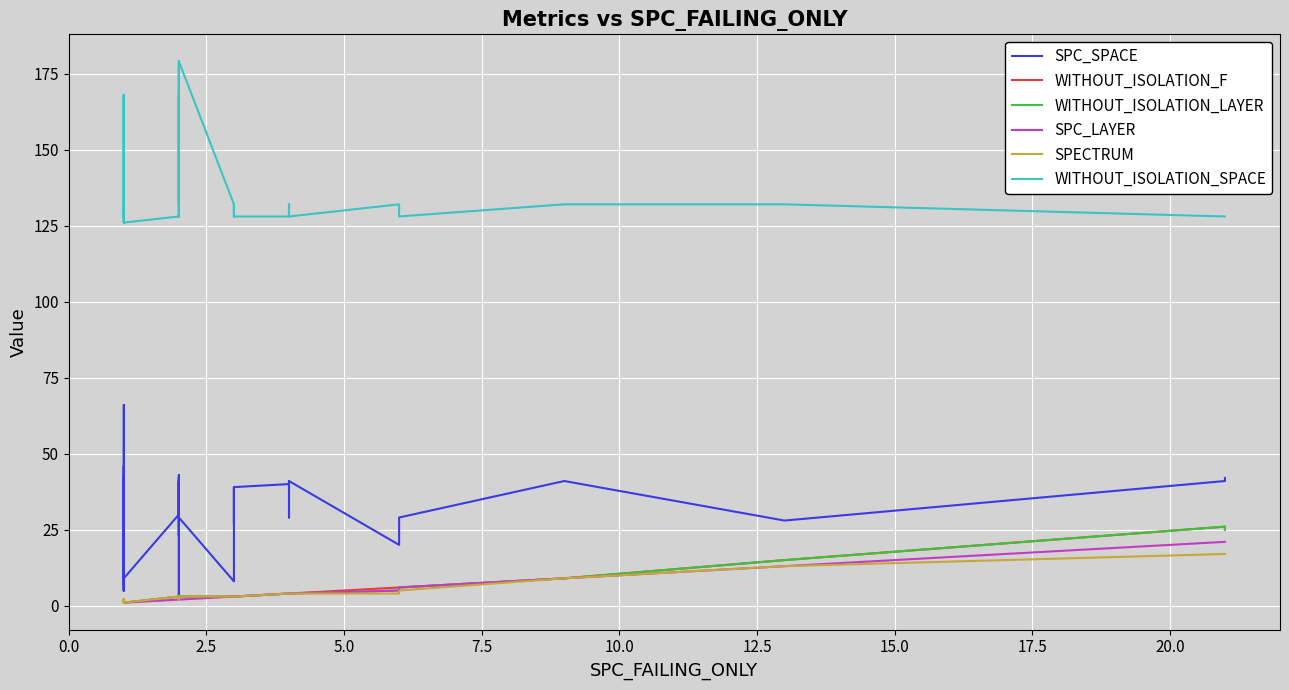

Which series has the largest range (max minus min)?

SPC_SPACE